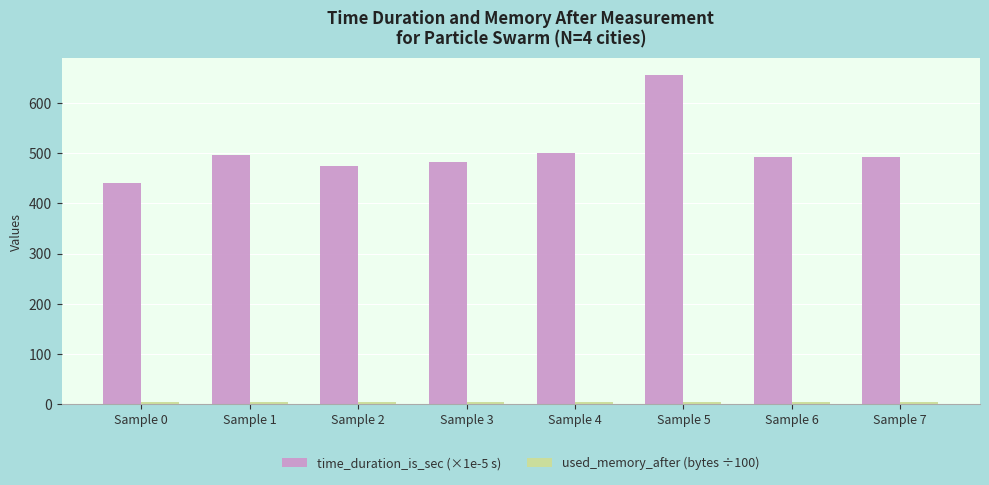

What is the average value of the time_duration_is_sec (×1e-5 s) series?

504.8